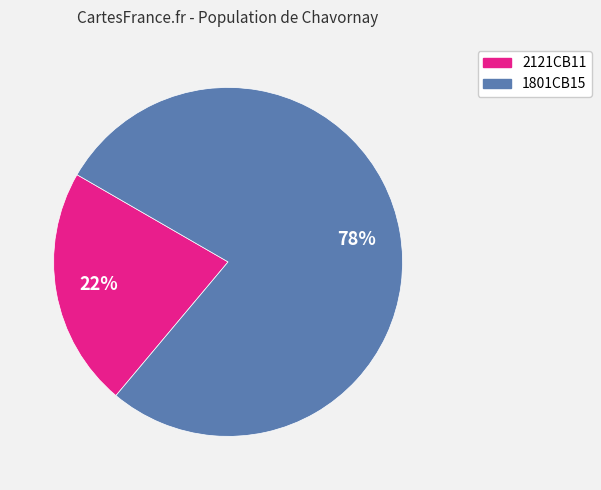

Do 1801CB15 and 2121CB11 together represent more than half of the pie?

Yes